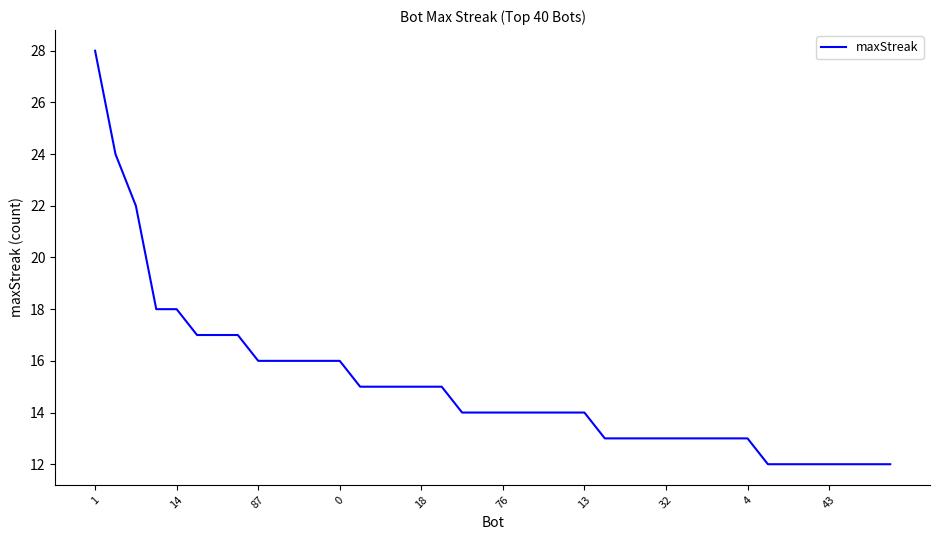

What is the maximum value shown in the chart?

28